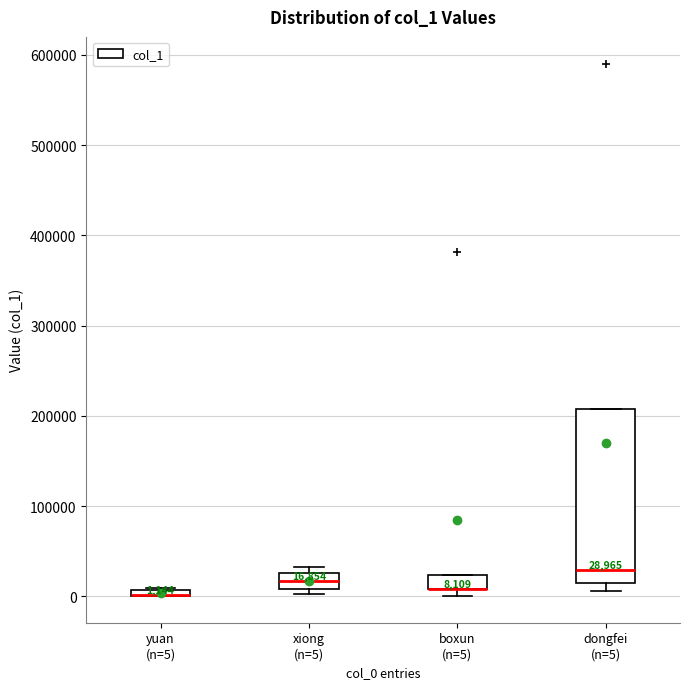

Which box is the tallest, from its lower edge to its upper edge?

dongfei (n=5)